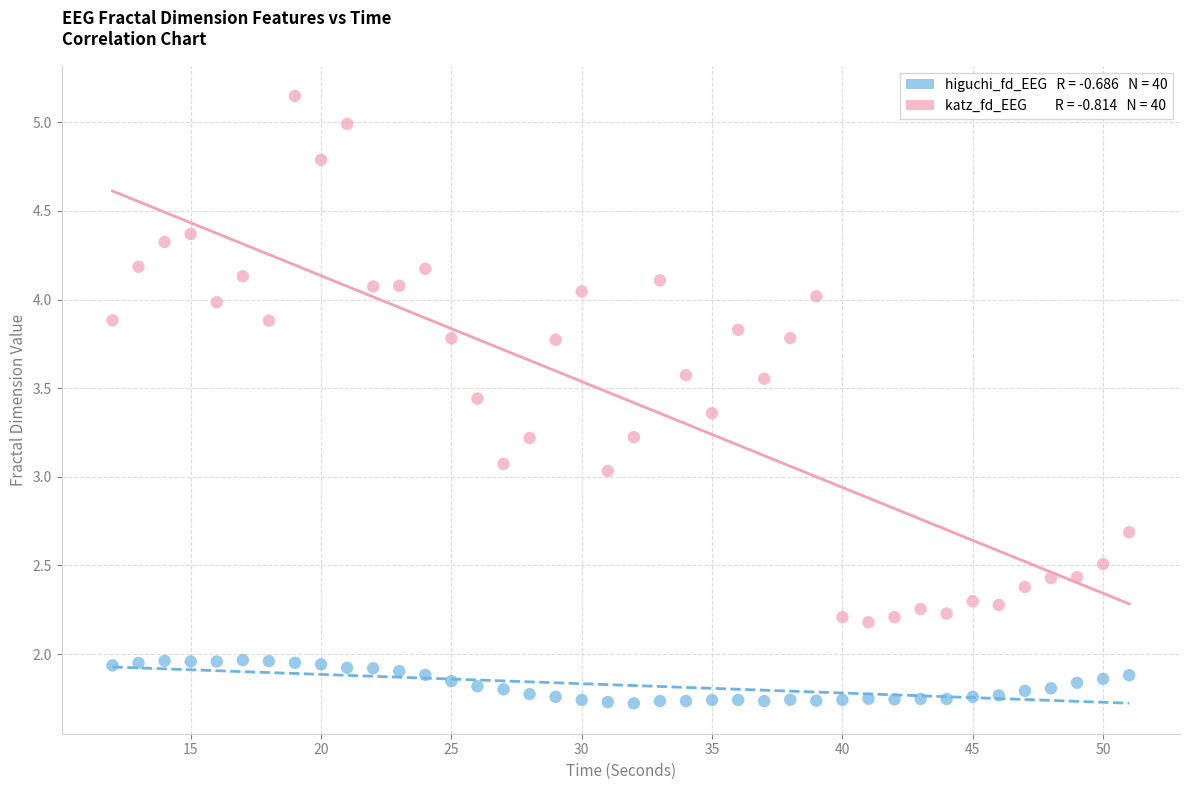

Across all data points, what is the range of X values (max minus min)?

39.0